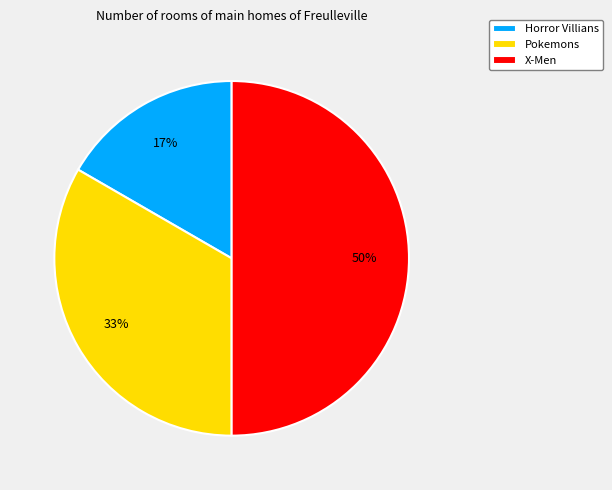

To the nearest percent, what percentage of the pie is Horror Villians?

17%